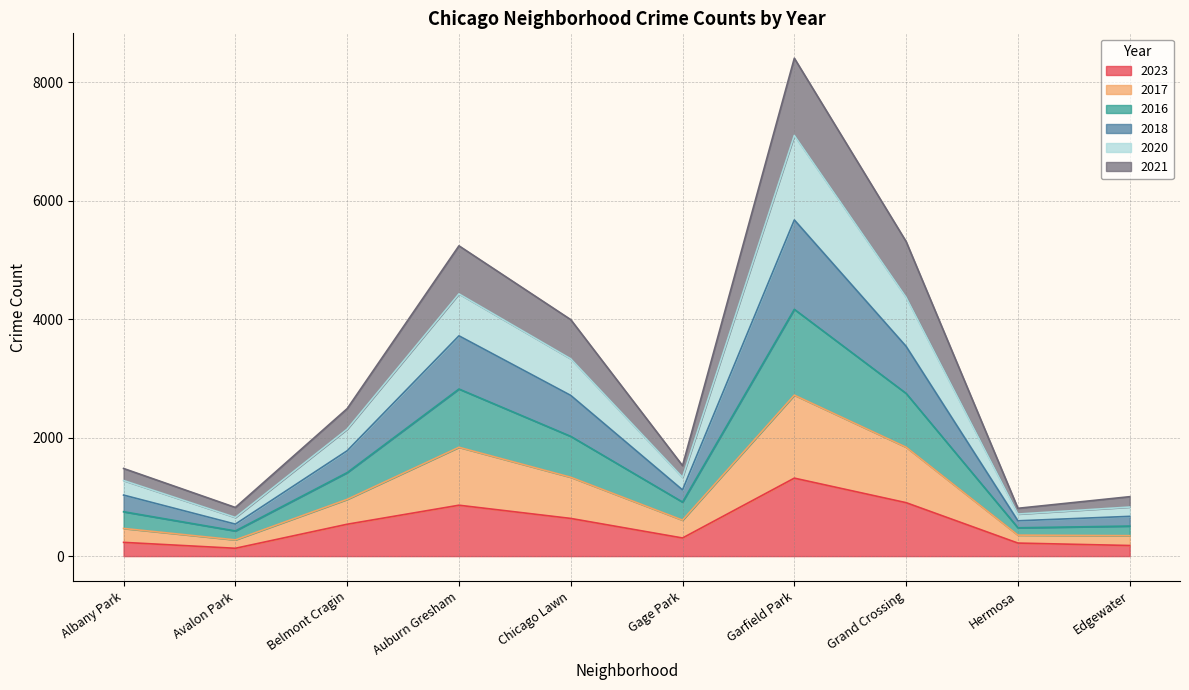

True or false: 2023 has a value of 220 at Hermosa.

True